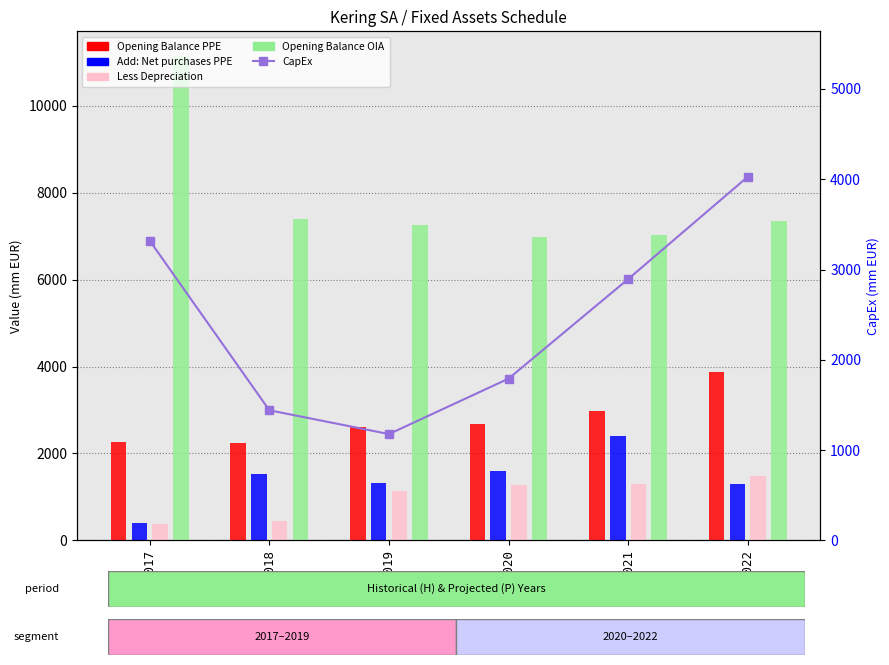

Reading left to right, extract all data points from this chart.

Opening Balance PPE: 2017=2267.6	2018=2228.5	2019=2619.3	2020=2670.2	2021=2967.0	2022=3880.0
Add: Net purchases PPE: 2017=393.8	2018=1514.6	2019=1329.9	2020=1584.8	2021=2404.0	2022=1294.5
Less Depreciation: 2017=380.2	2018=432.9	2019=1123.8	2020=1279.0	2021=1288.0	2022=1491.0
Opening Balance OIA: 2017=11159.0	2018=7393.6	2019=7260.5	2020=6985.8	2021=7032.0	2022=7357.0
CapEx: 2017=3319.8	2018=1440.5	2019=1176.7	2020=1791.0	2021=2894.0	2022=4027.7